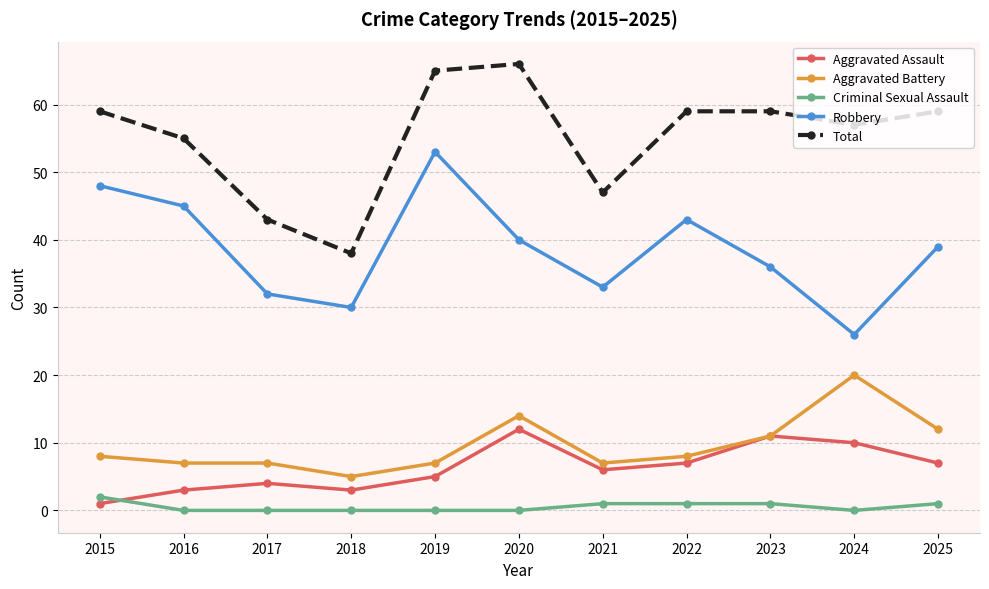

Which category has the lowest value in the Aggravated Battery series?

2018